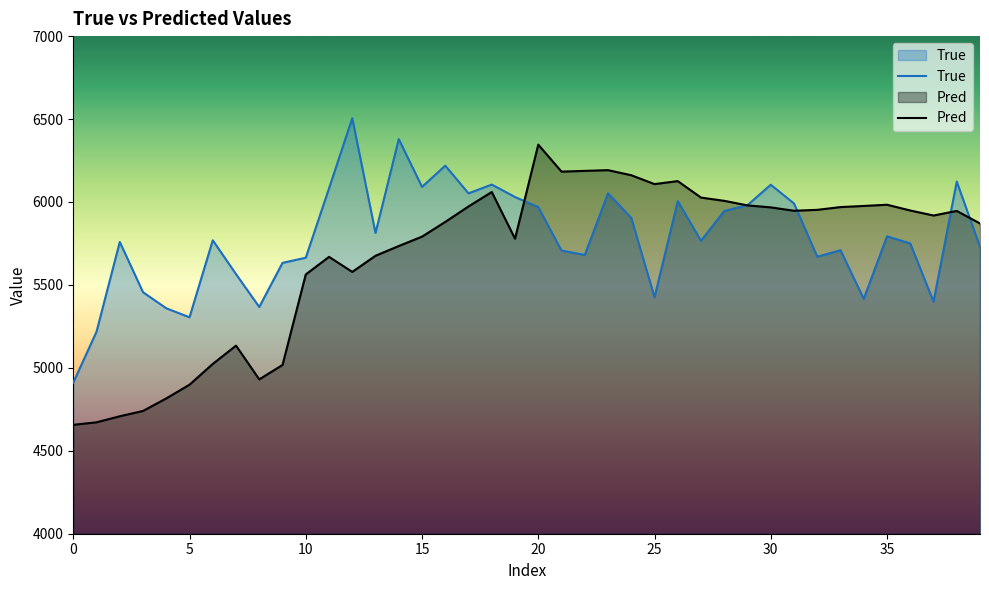

Rank the series by their maximum value, from lowest to highest.

Pred, True